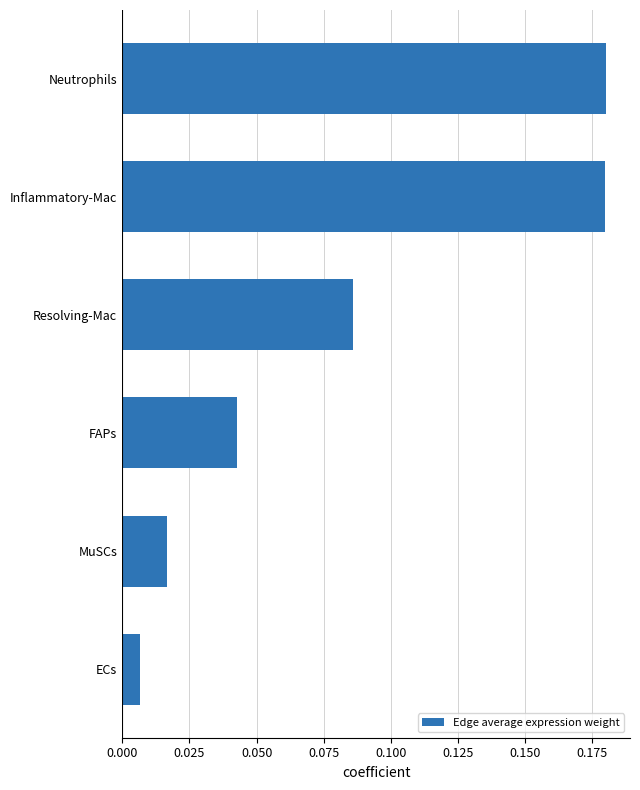

Which label corresponds to the smallest value in the chart?

ECs